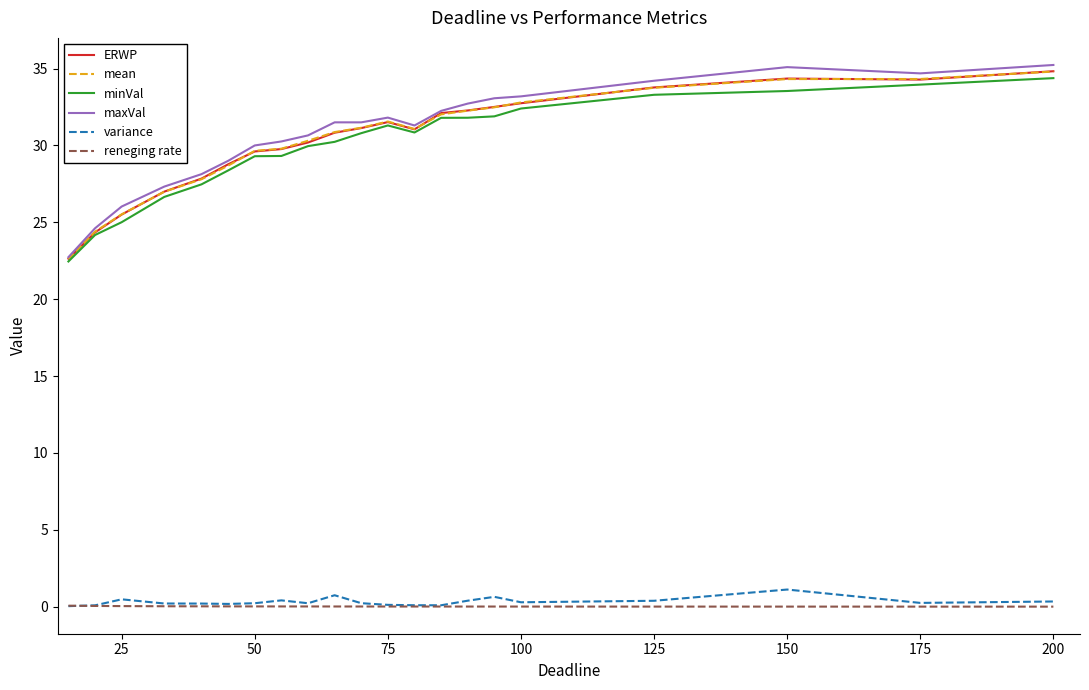

Which series has the widest spread of values?

maxVal